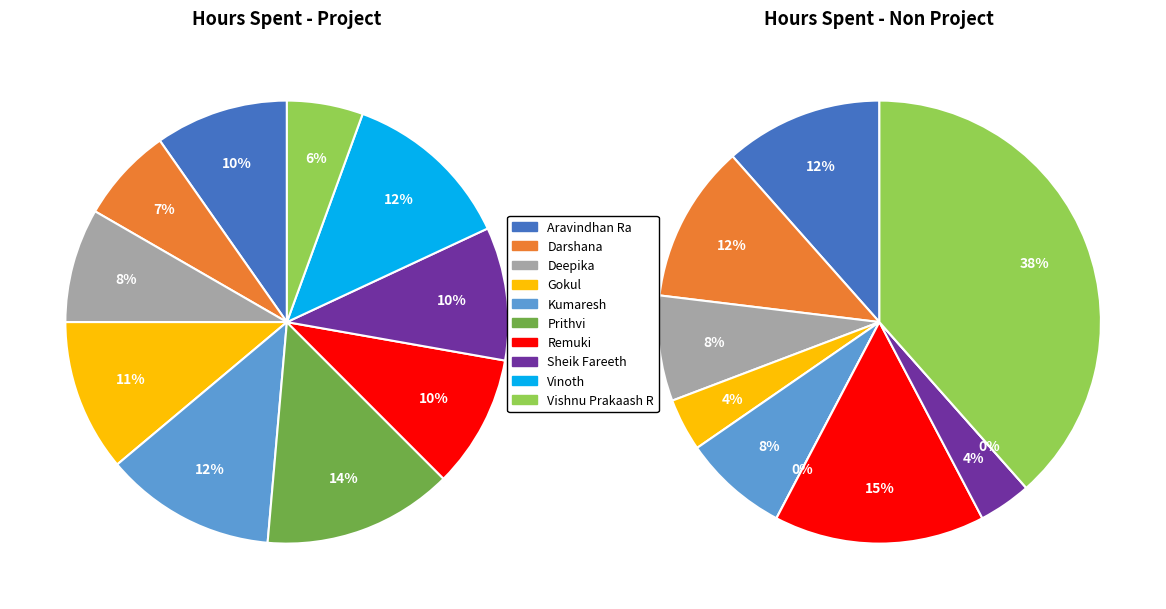

Count the number of slices in the pie.

10